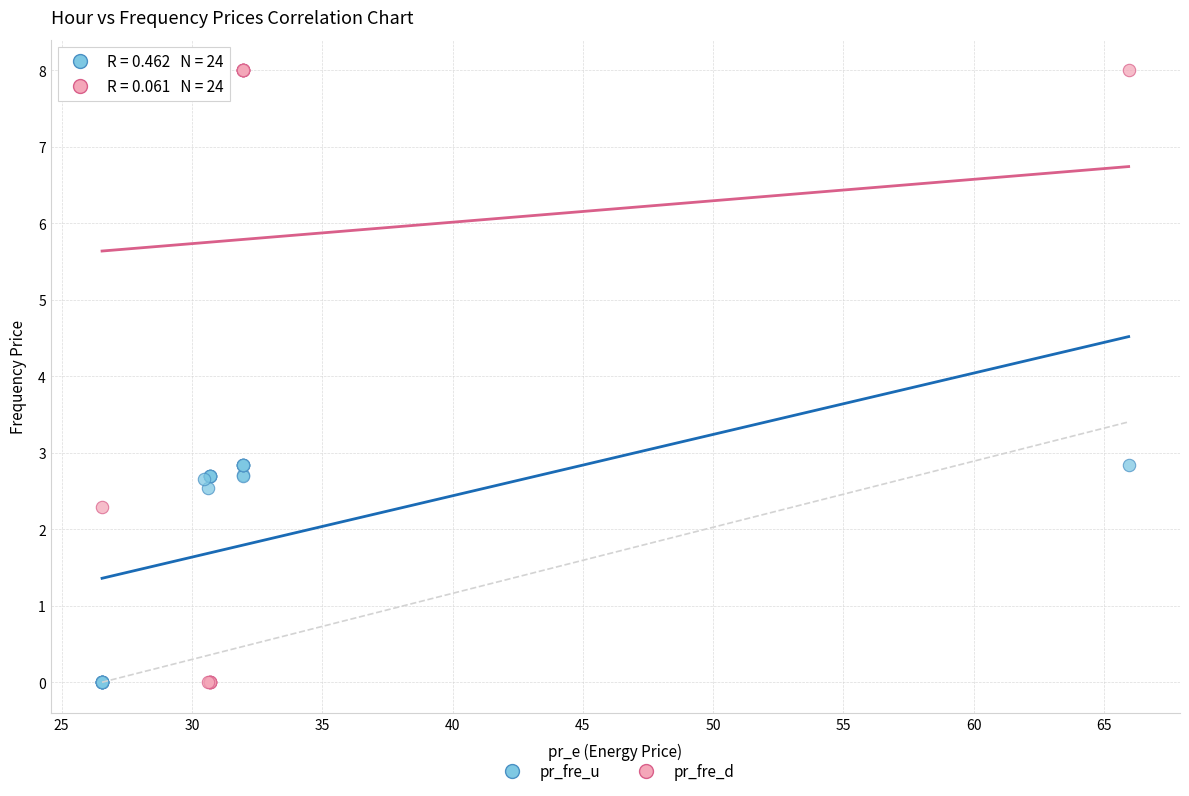

What is the X range (max minus min) for the scatter plot?

39.4